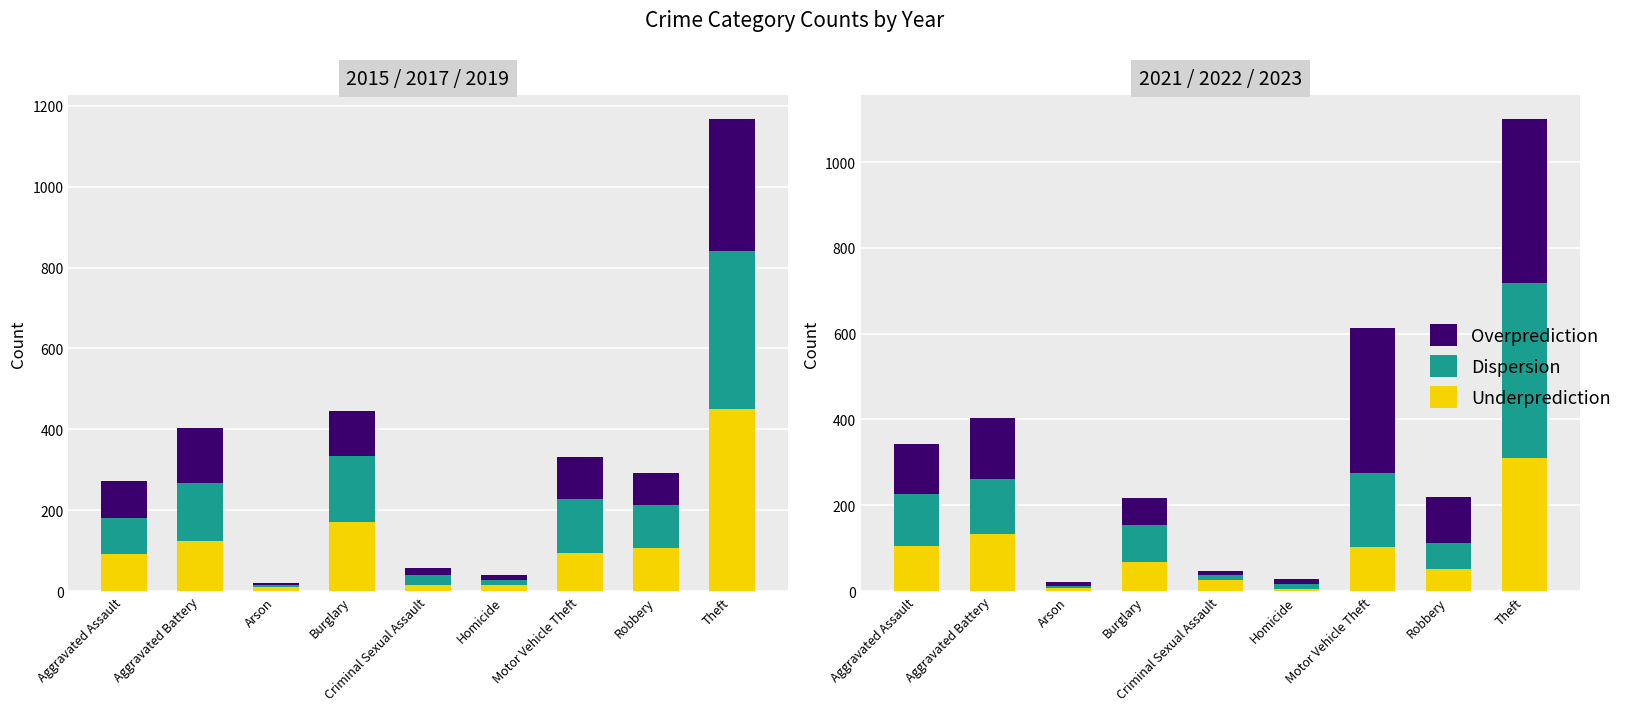

True or false: Underprediction has a value of 309 at Theft.

True